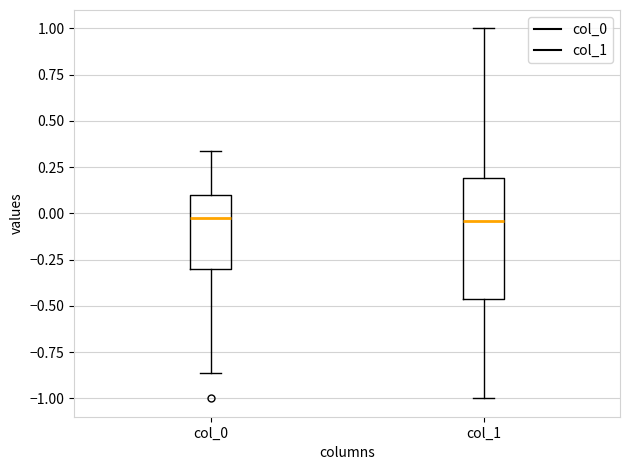

Reading left to right, transcribe this box plot: for each box, give where its median line is, the range the box spans, and where its two whiskers end, as read against the y-axis. The values are not printed on the chart, so give them approximately, as read against the axis.

col_0: median 0.00, box -0.30 to 0.10, whiskers -0.85 to 0.35
col_1: median -0.05, box -0.45 to 0.20, whiskers -1.00 to 1.00